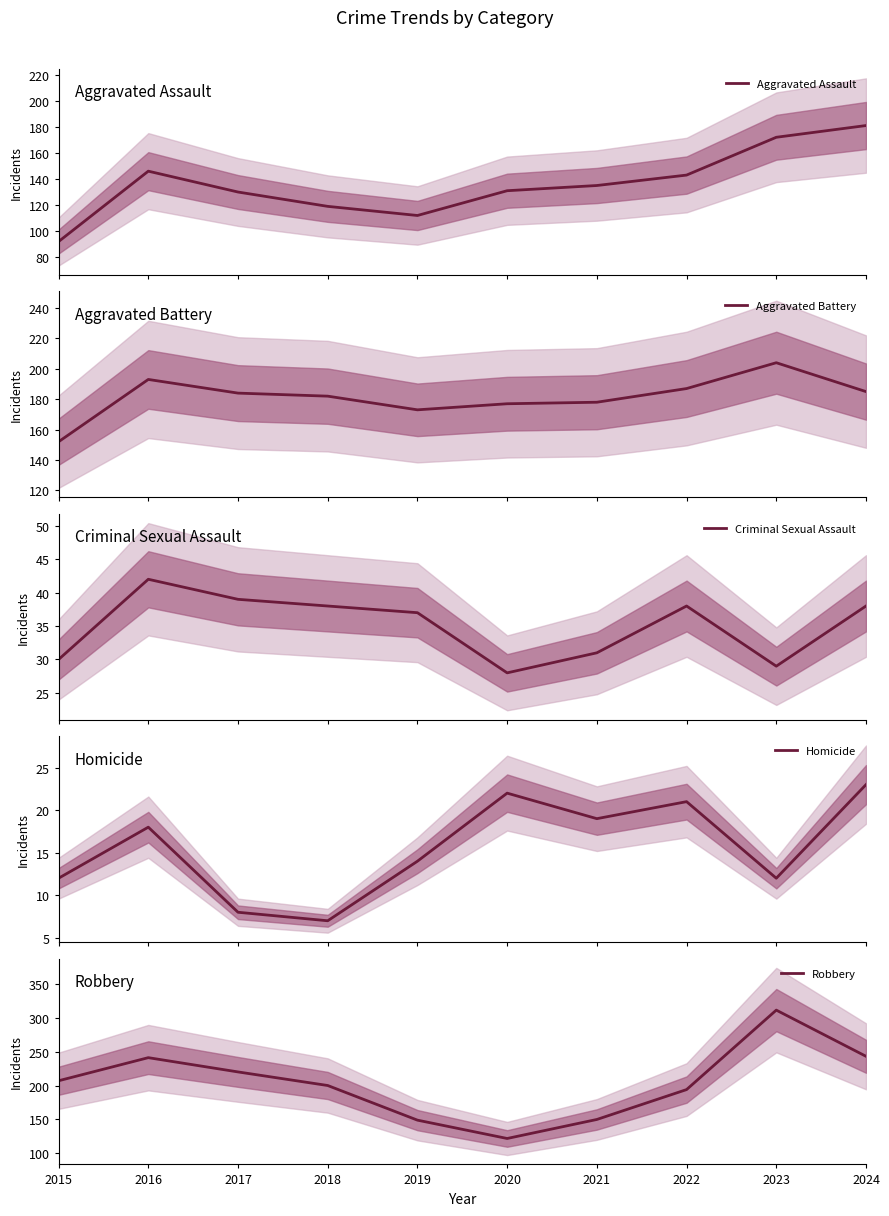

True or false: Aggravated Assault and Homicide intersect in this chart.

False